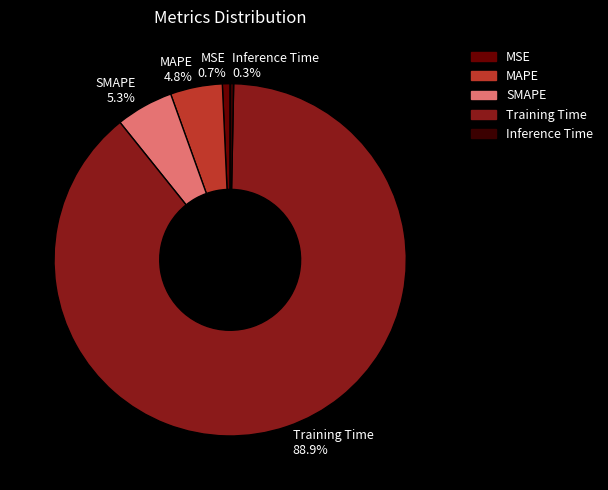

What percentage do MAPE and Training Time together represent?

93.7%